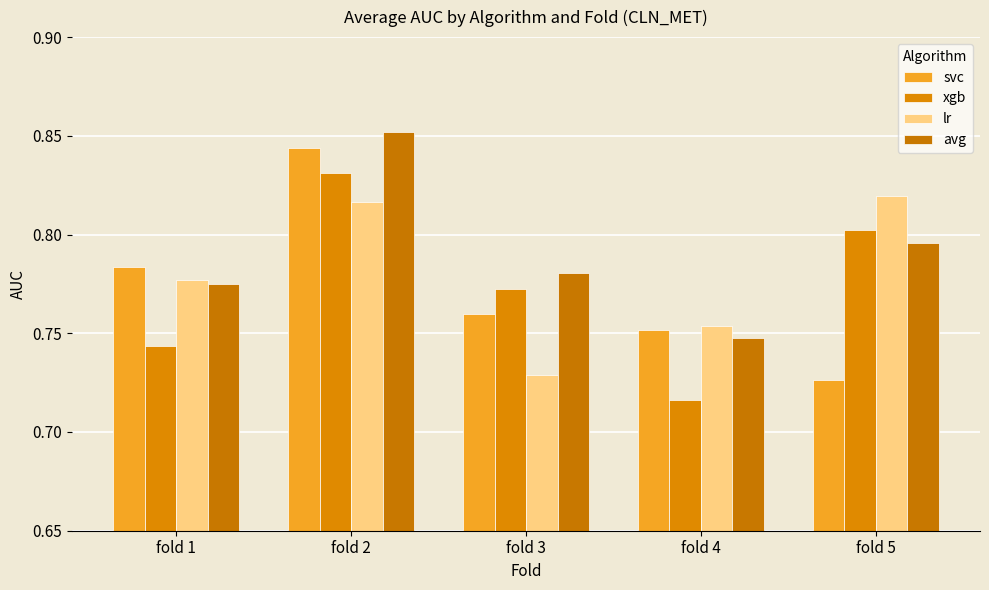

What is the highest value of the xgb series?

0.8